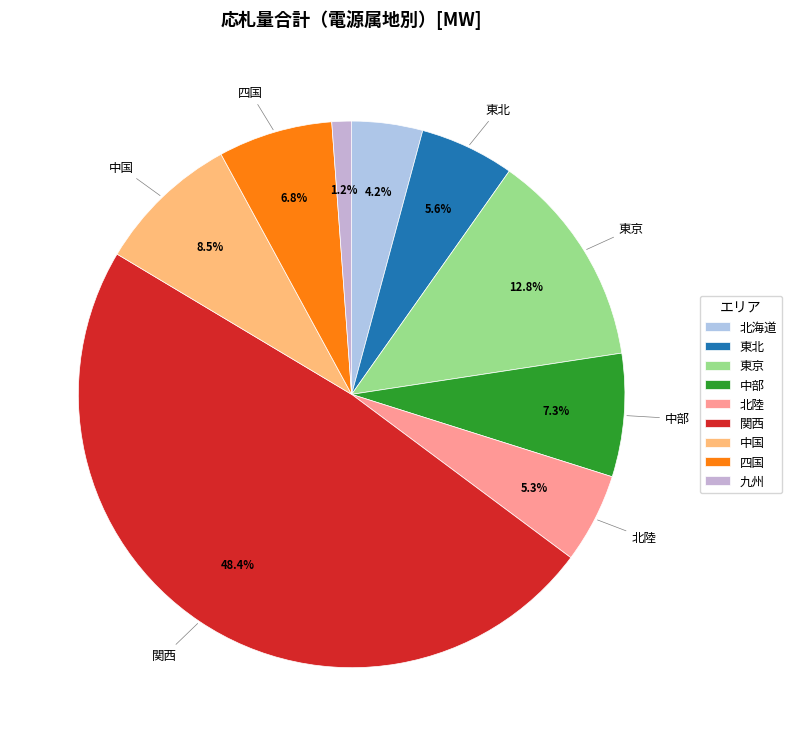

Is there any slice that represents more than half of the pie?

No